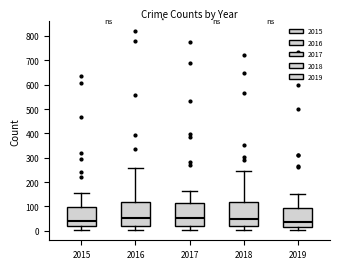

Where does the median line of the box at x = 2016 sit on the y-axis? The values are not printed on the chart, so give them approximately, as read against the axis.

50